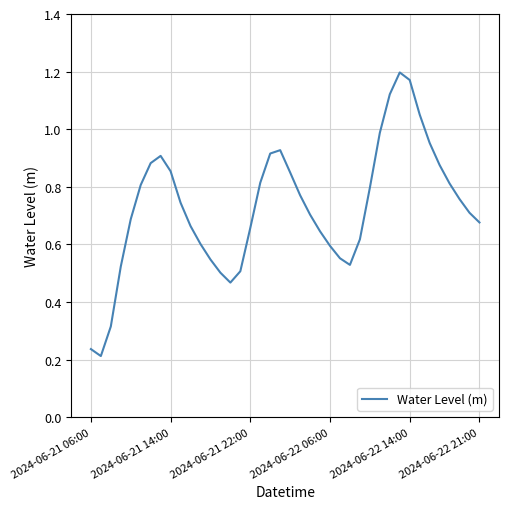

What is the greatest value displayed?

1.2